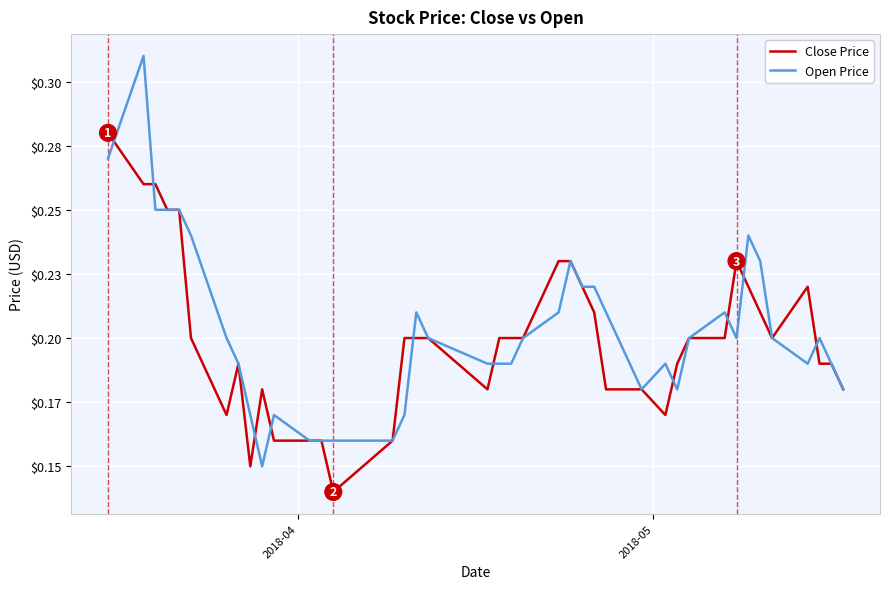

What is the difference between the second highest and minimum values in the Open Price series?

0.1